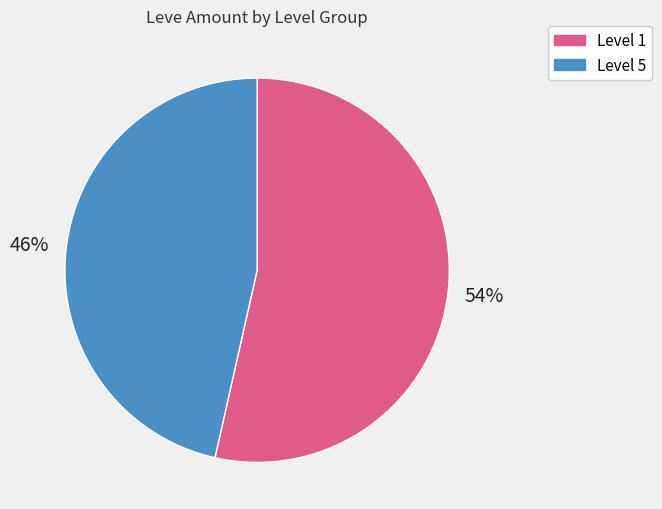

Does any single category account for the majority?

Yes